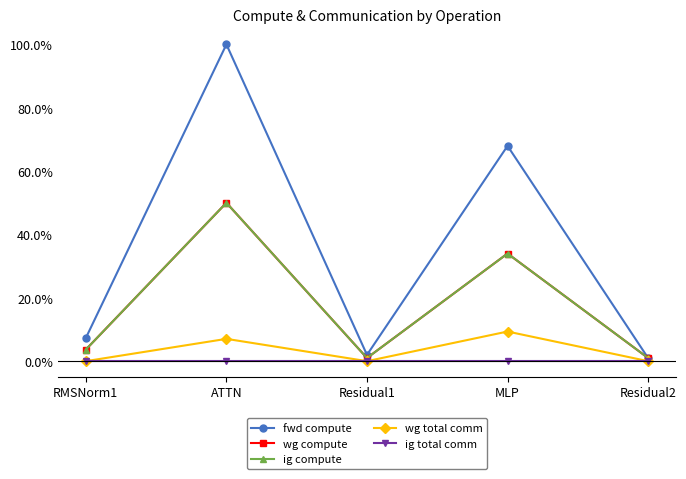

Does the chart have visible grid lines?

No